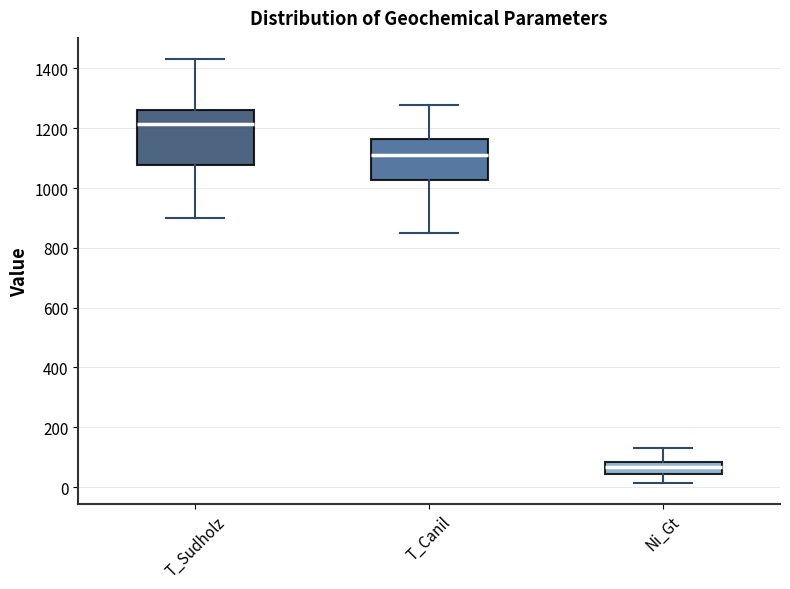

Where does the upper whisker of the box for Ni_Gt end on the y-axis? The values are not printed on the chart, so give them approximately, as read against the axis.

140